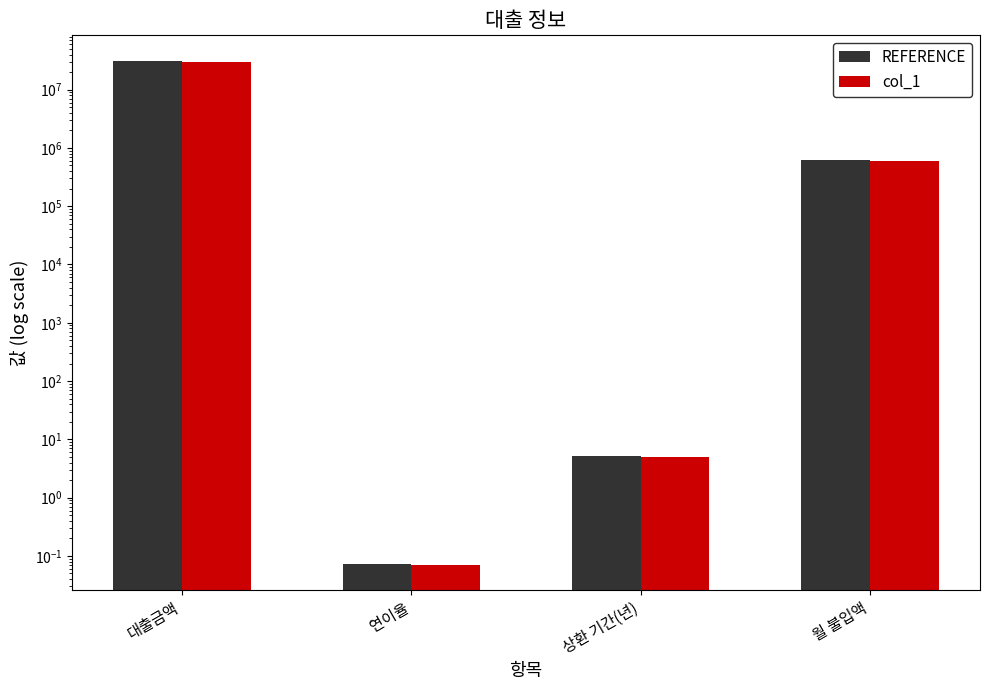

List the labels in order of REFERENCE value, largest first.

대출금액, 월 불입액, 상환 기간(년), 연이율